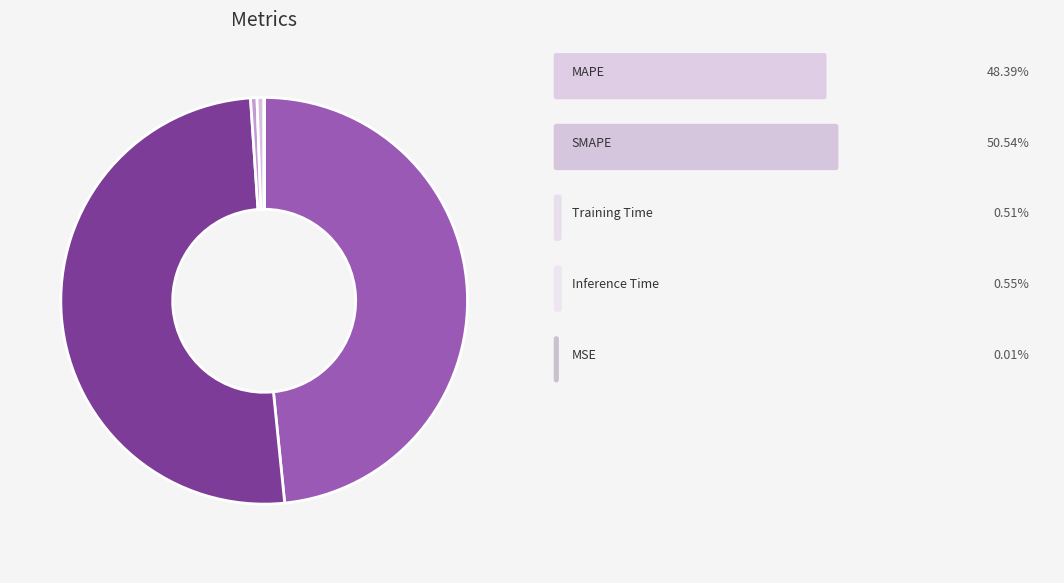

Is there any slice that represents more than half of the pie?

Yes